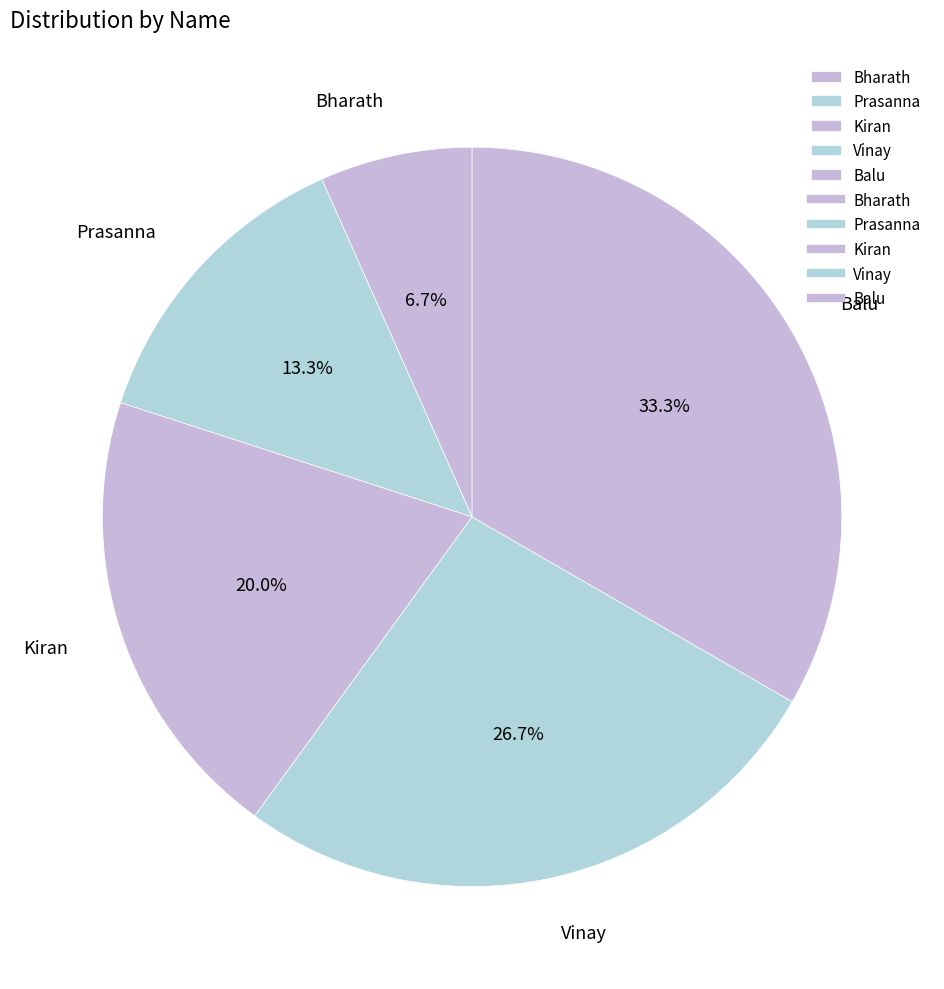

To the nearest percent, what is the difference between the Vinay and Bharath slice percentages?

20%